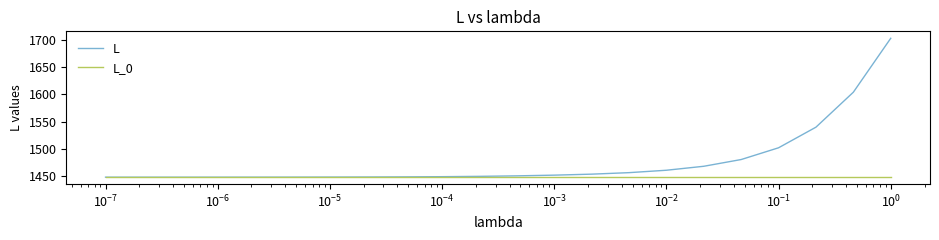

Which series has the largest total across all categories?

L